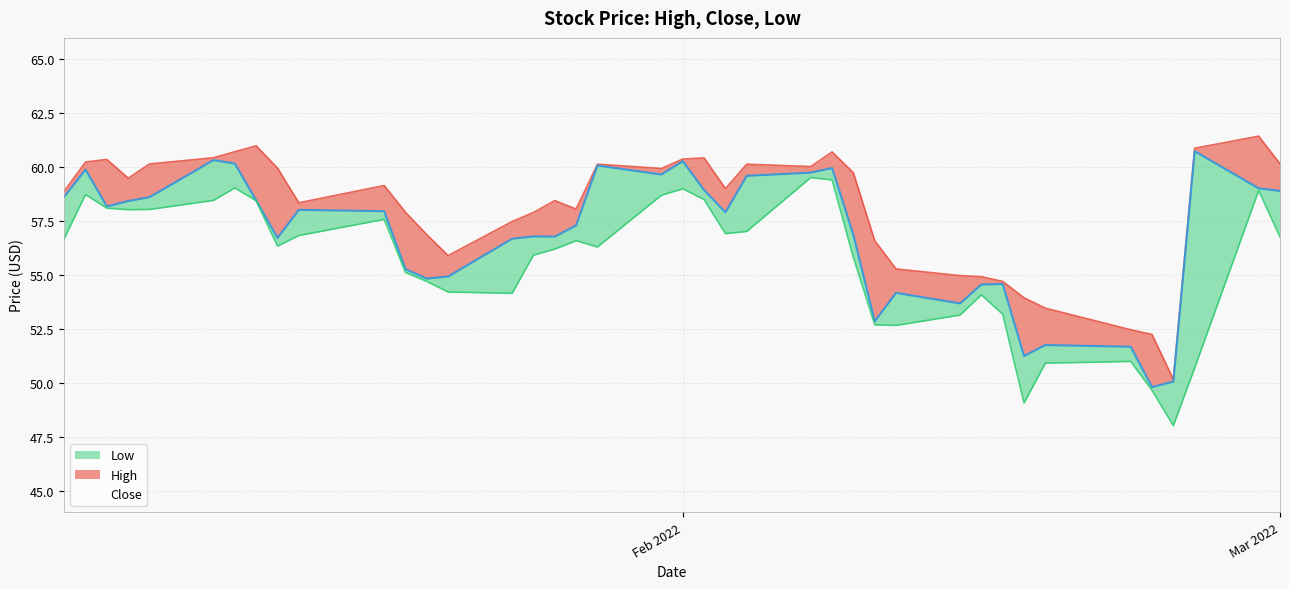

How many lines are shown in the chart?

3